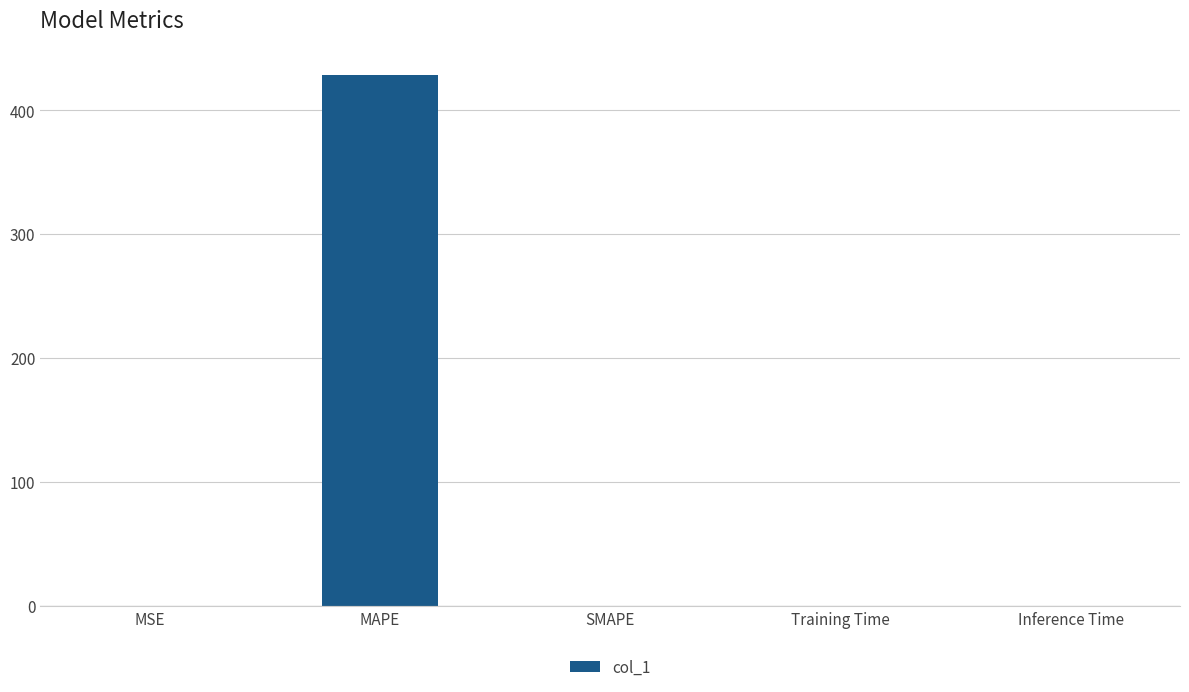

Read the value at MAPE.

428.7